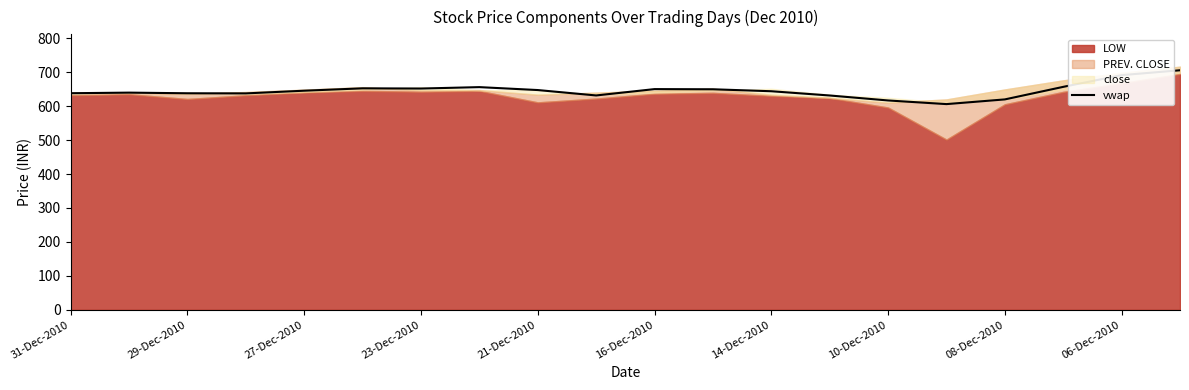

What is the maximum value for vwap?

705.7